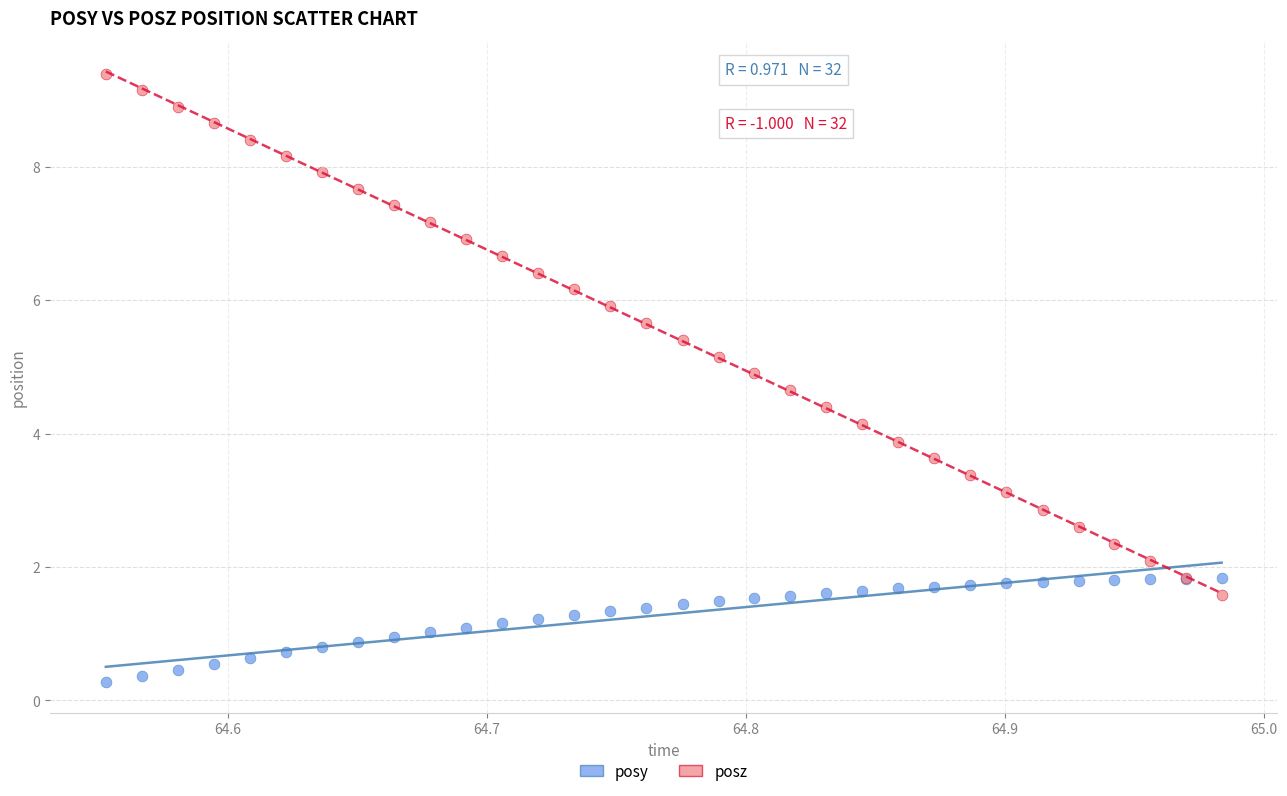

Which series reaches the maximum Y coordinate?

posz